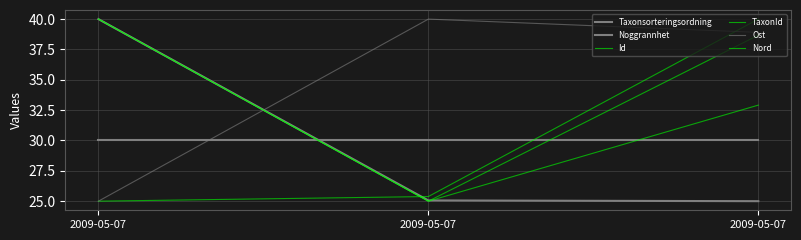

Where does the TaxonId series first go above 32?

2009-05-07